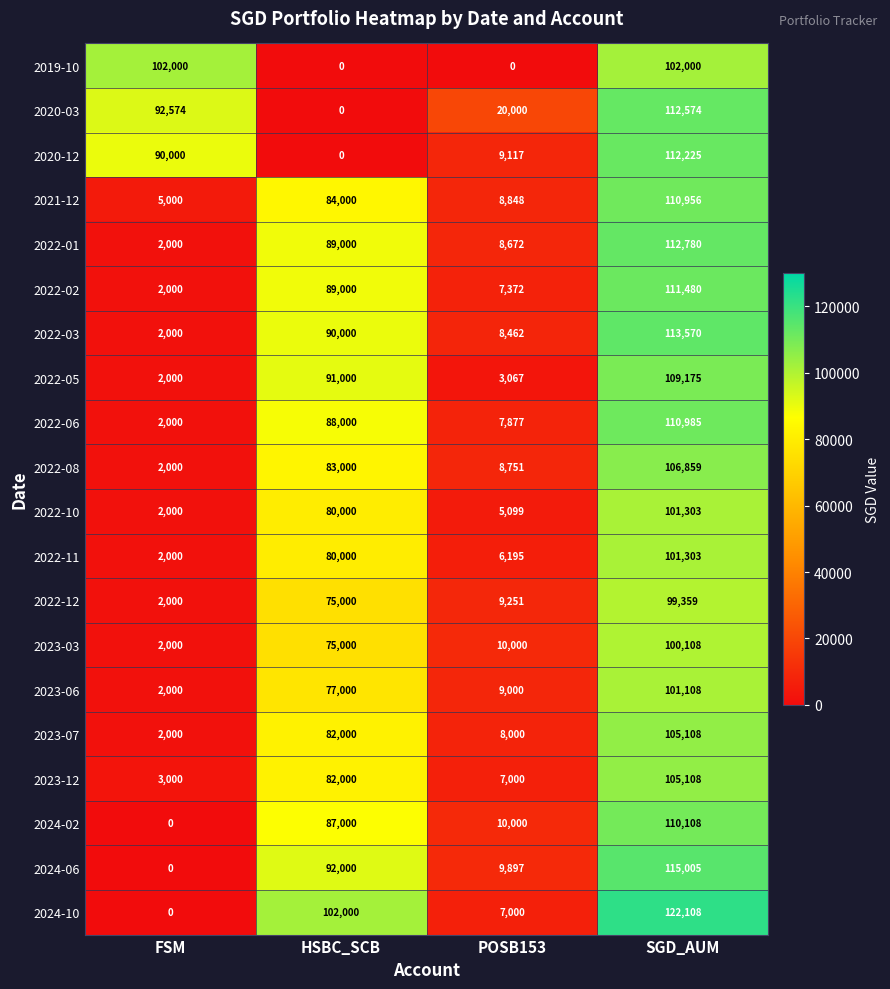

The 2022-11 series shows 1008 at FSM. True or false?

False